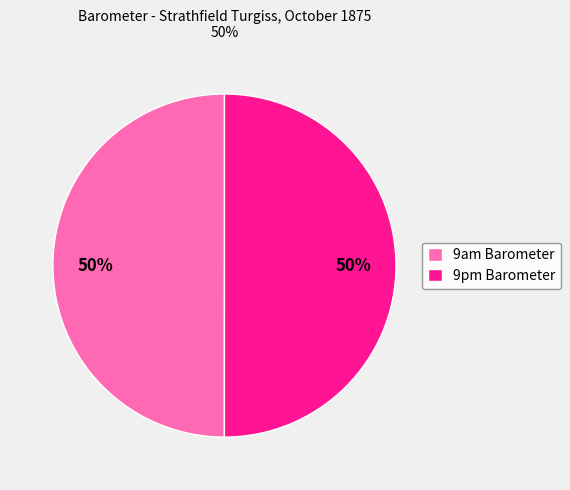

What is the ratio of the value at 9am Barometer to the value at 9pm Barometer?

1.0